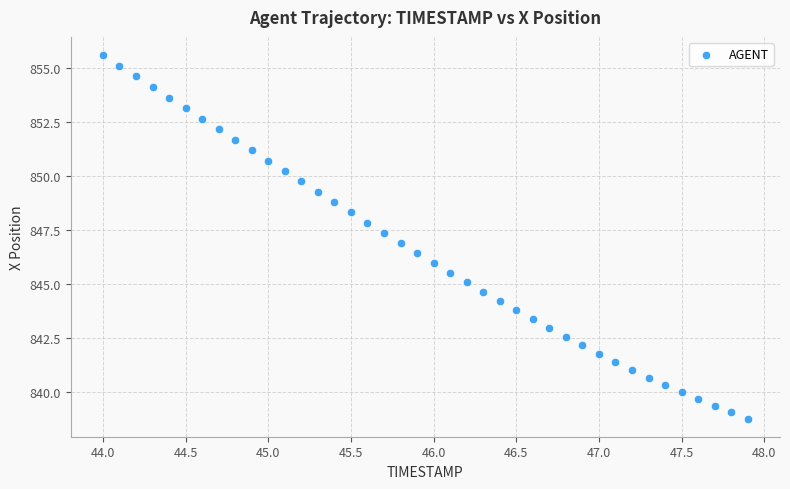

What is the range of Y values (max minus min)?

16.8